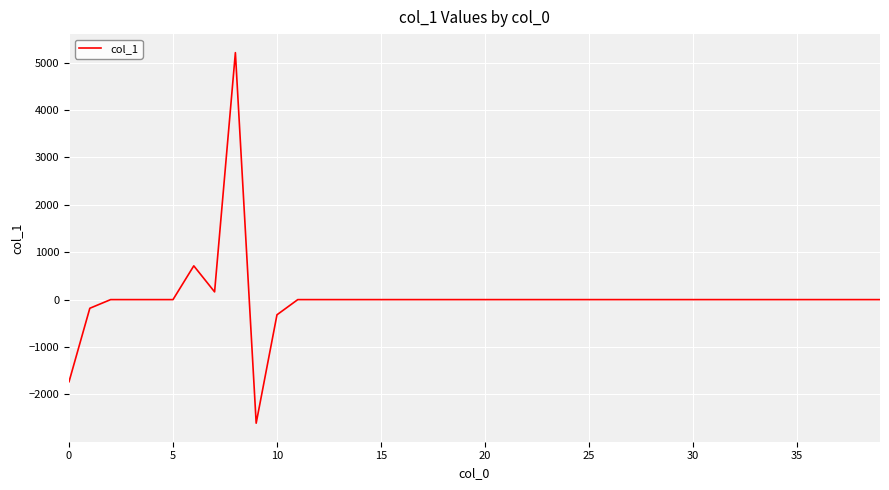

What is the greatest value displayed?

5212.0